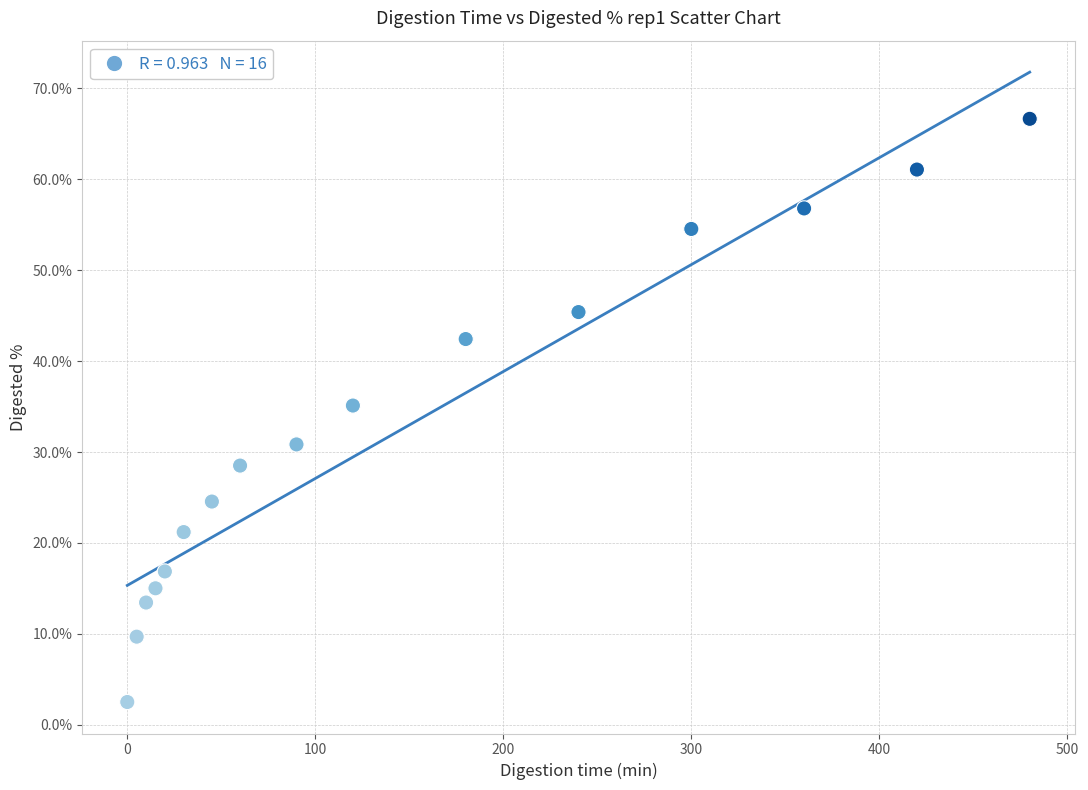

What is the range of X values (max minus min)?

480.0